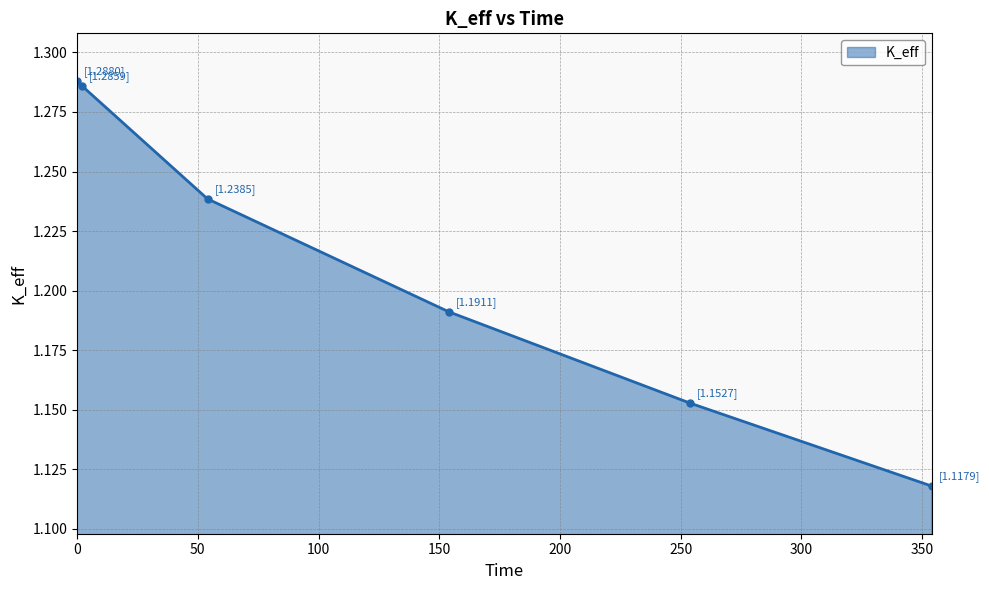

What is the sum of all values?

7.3